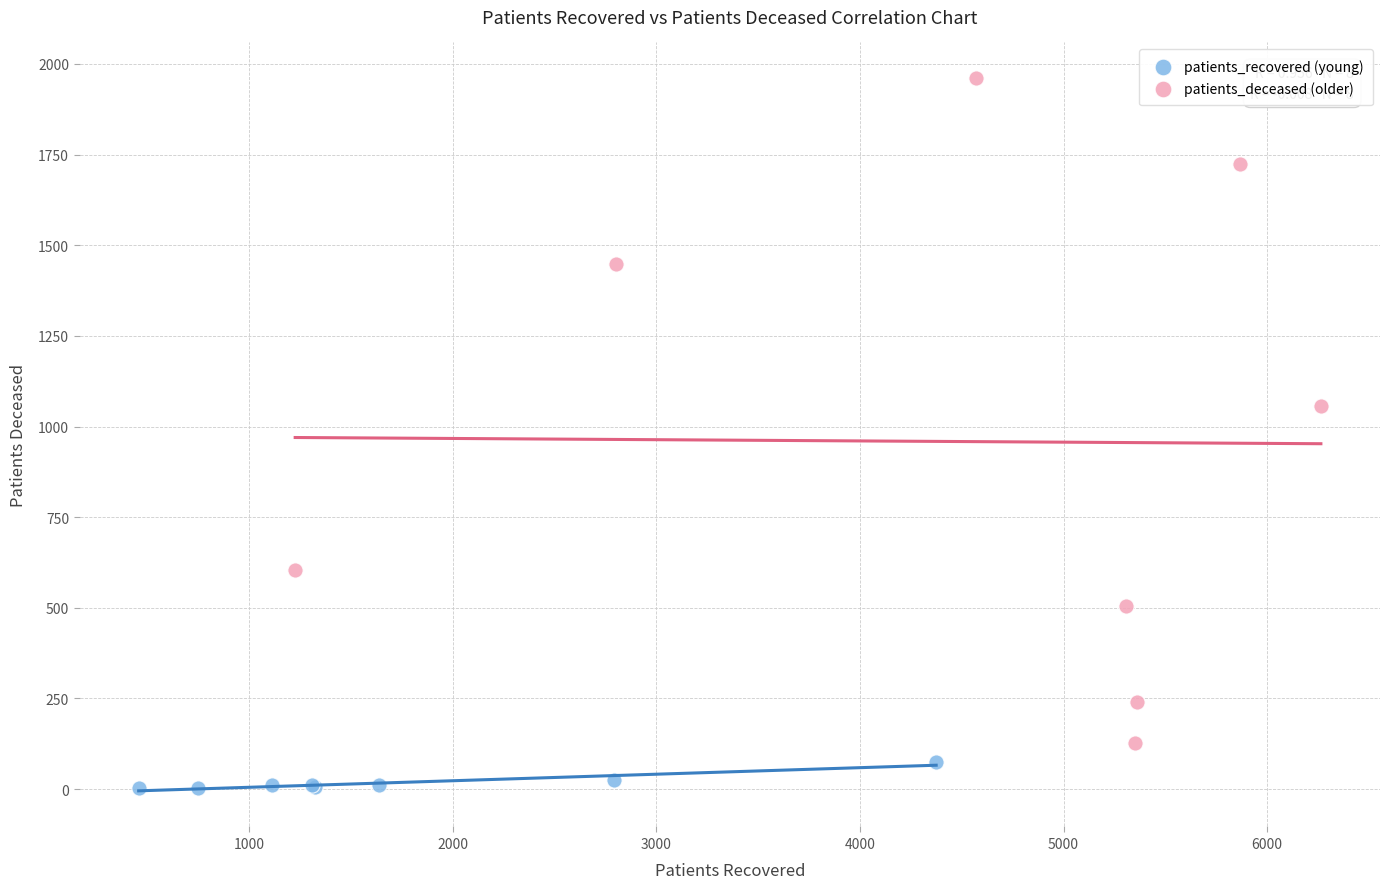

Which series has the widest spread of Y values?

patients_deceased (older)